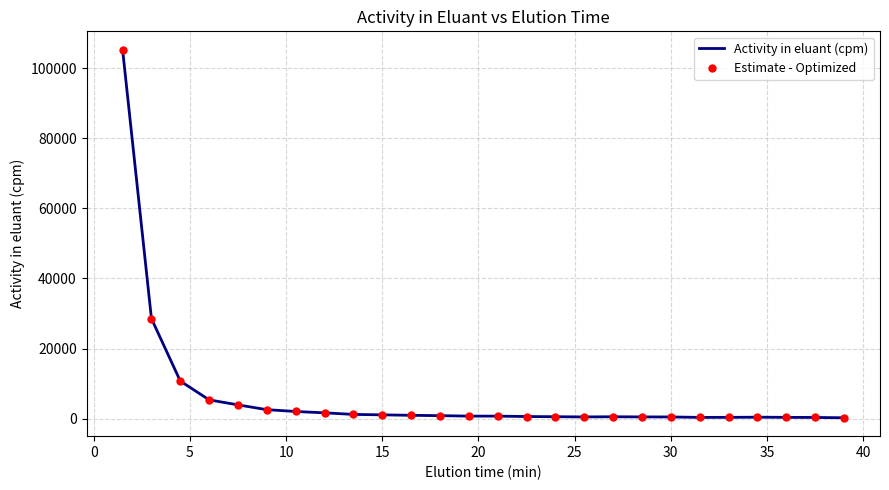

Reading left to right, list all the values displayed in this chart.

Activity in eluant (cpm): 105241.1	28556.0	10746.0	5381.5	3953.2	2586.3	2069.9	1685.9	1233.9	1110.7	976.6	879.5	750.6	742.1	630.7	577.3	520.0	562.0	523.6	508.7	387.1	394.4	444.8	396.4	364.9	280.0
Estimate - Optimized: 105241.1	28556.0	10746.0	5381.5	3953.2	2586.3	2069.9	1685.9	1233.9	1110.7	976.6	879.5	750.6	742.1	630.7	577.3	520.0	562.0	523.6	508.7	387.1	394.4	444.8	396.4	364.9	280.0